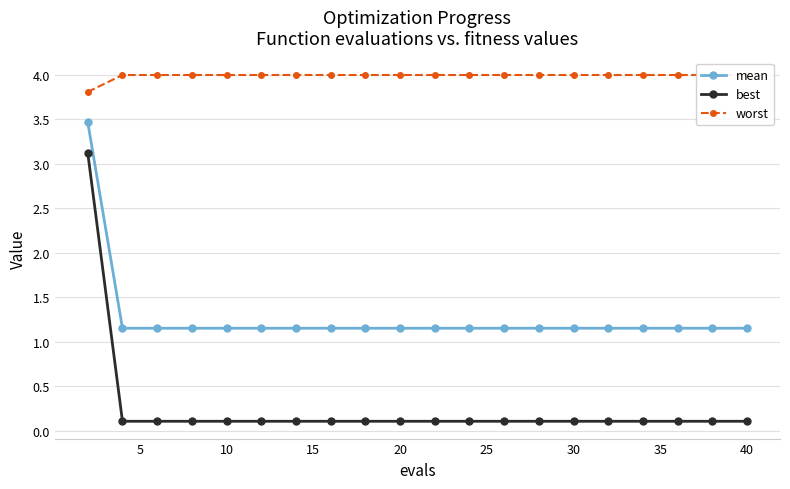

At how many categories does at least one series exceed 1?

20